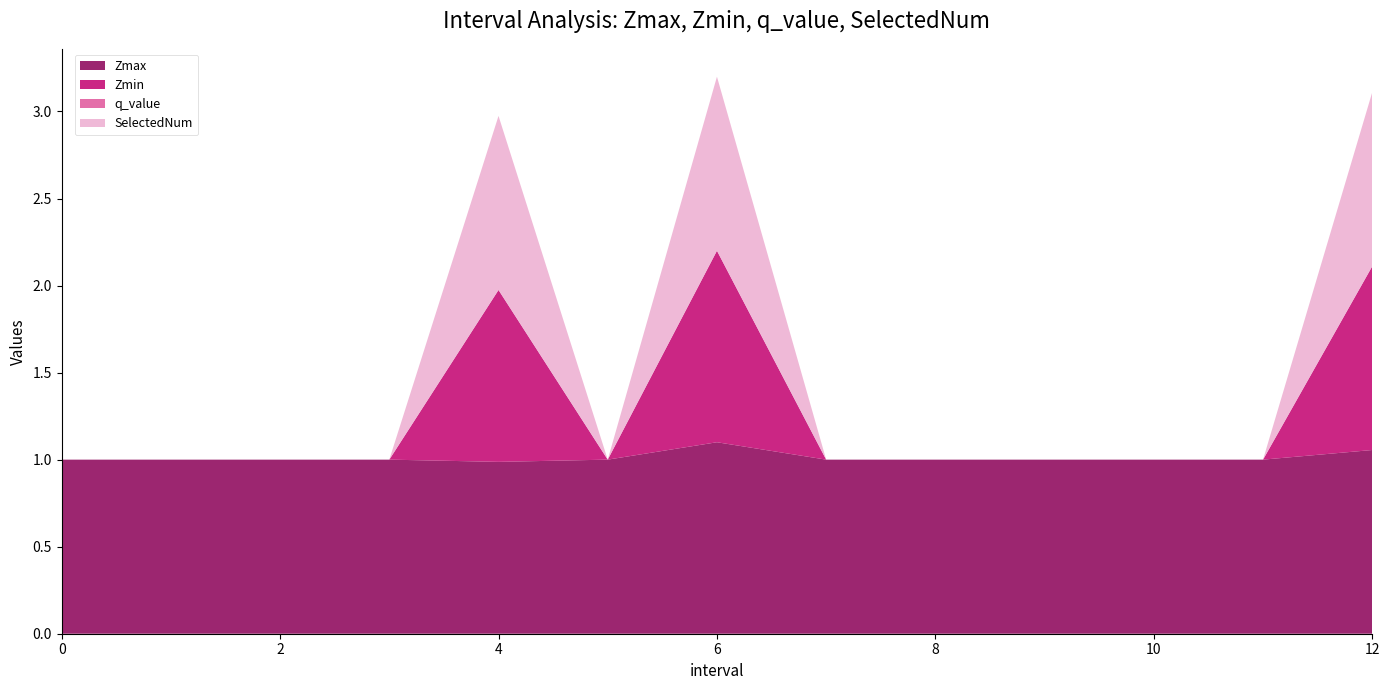

What is the label of the 13th point from the left?

12.0